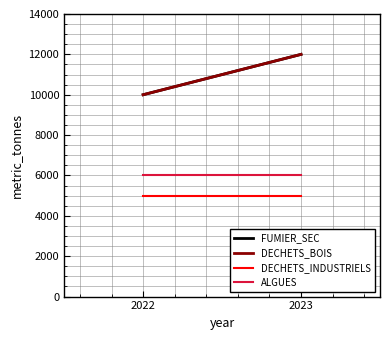

What are all the series names shown in the legend?

FUMIER_SEC, DECHETS_BOIS, DECHETS_INDUSTRIELS, ALGUES